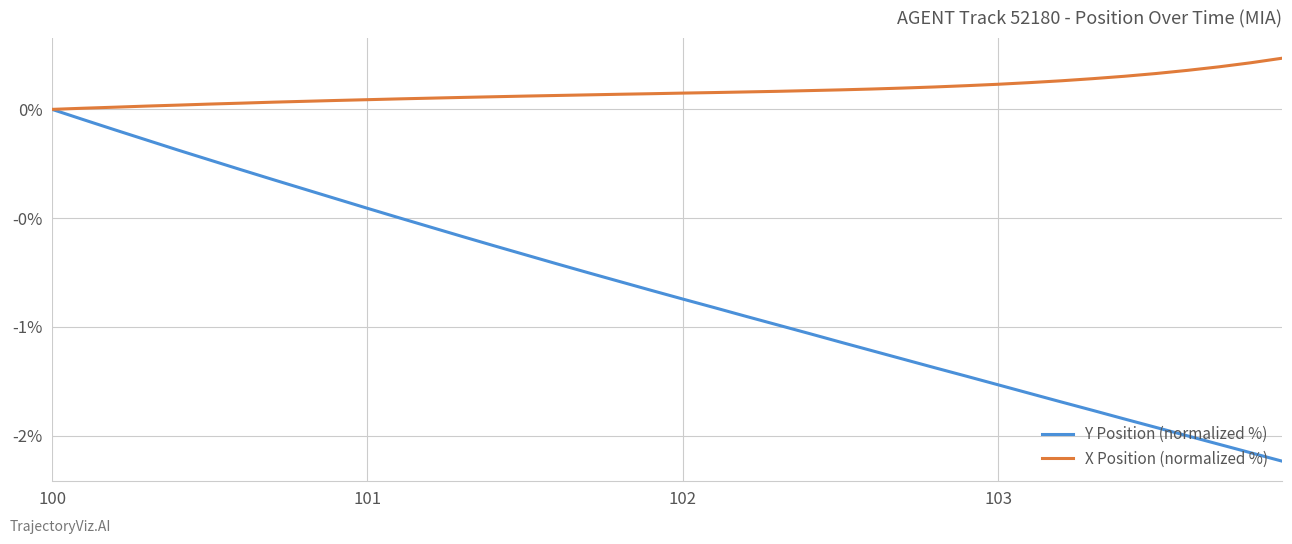

What is the sum of all X Position (normalized %) values?

3.4